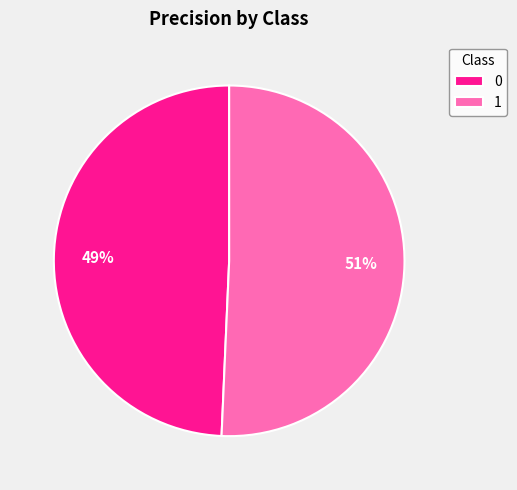

True or false: 0 accounts for 35% of the total.

False